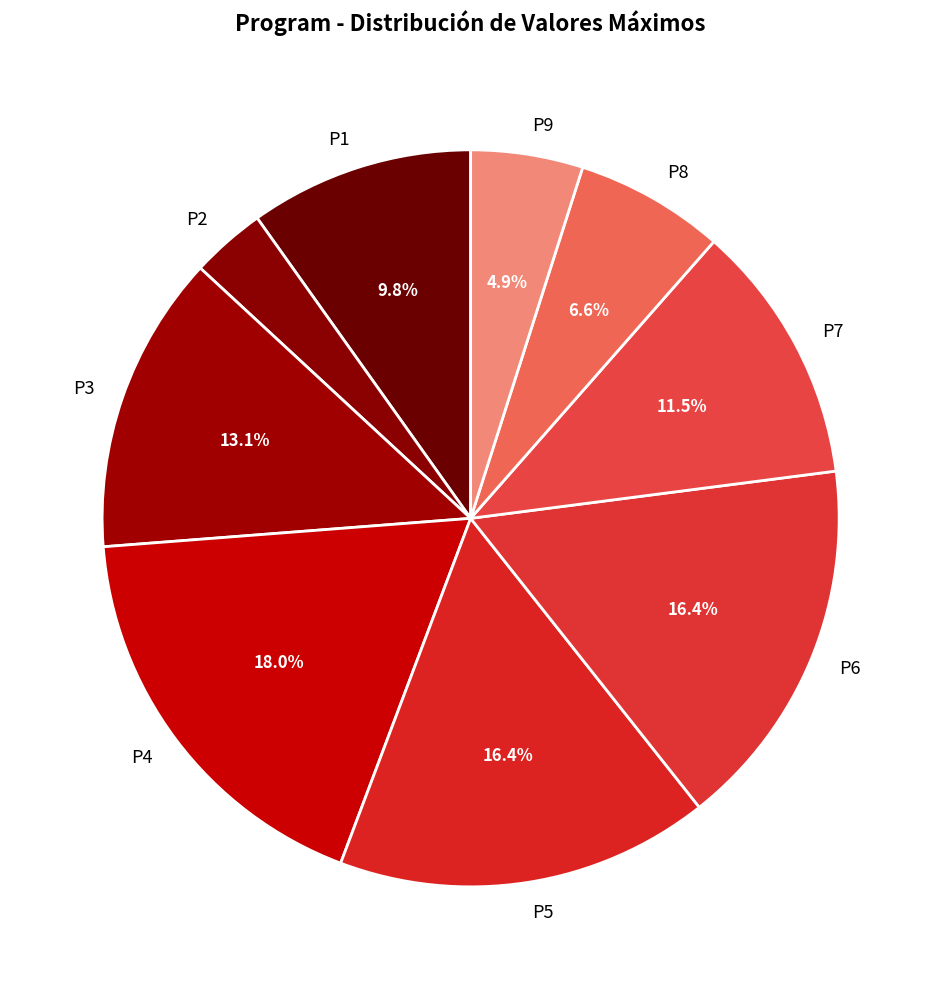

How many slices are in this pie chart?

9